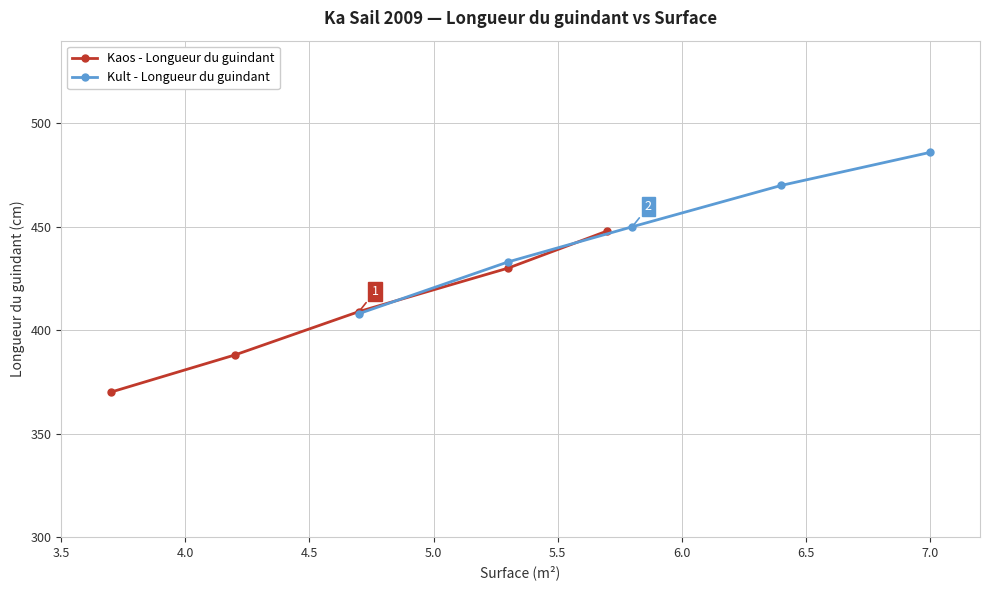

What is the value of the Kult - Longueur du guindant point at the 5th from the left?

486